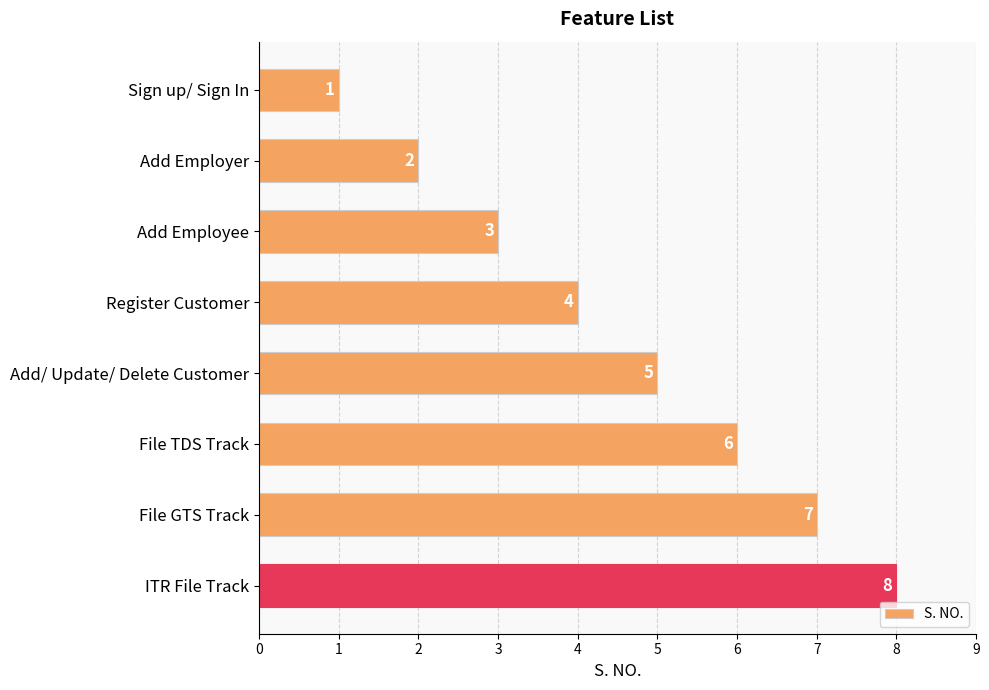

At which label is the value closest to 4?

Register Customer